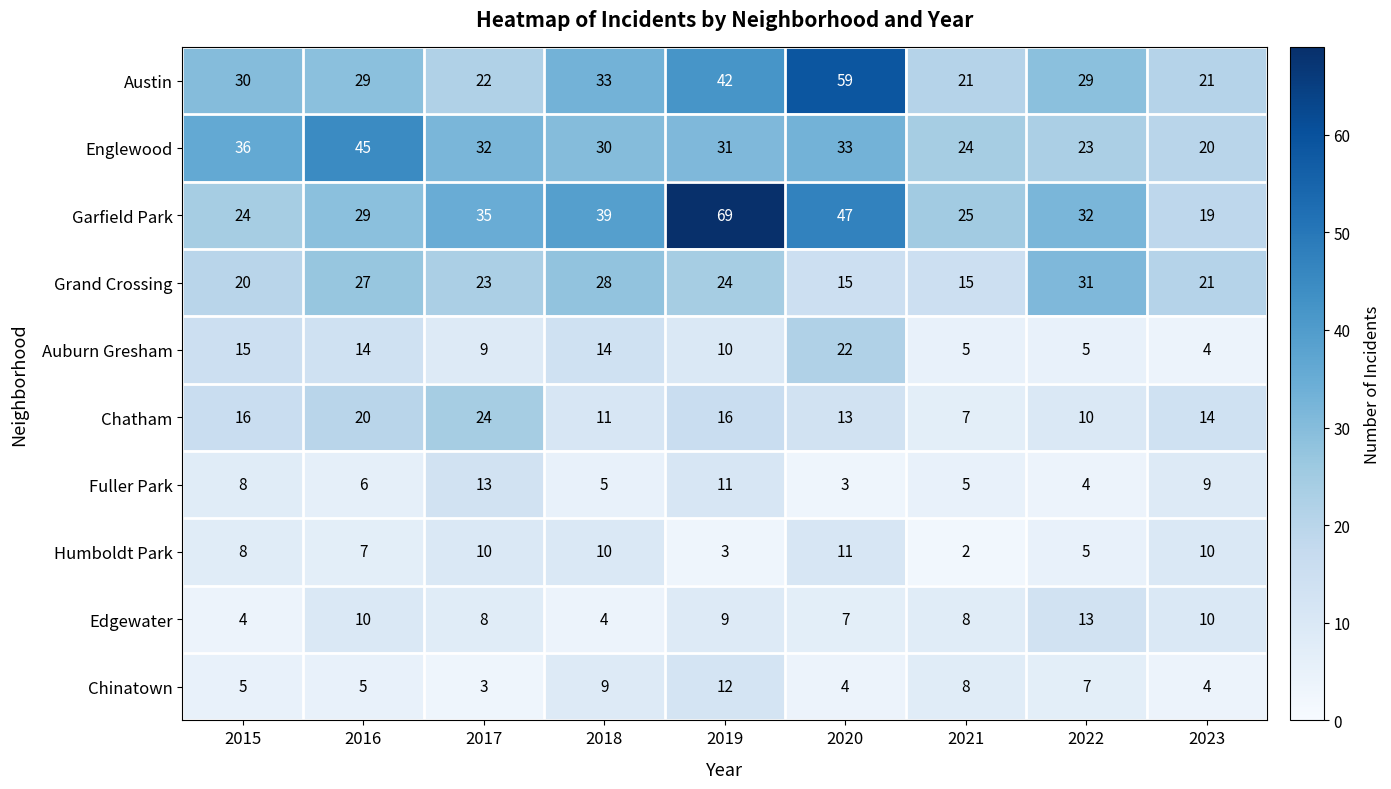

The Edgewater series shows 4 at 2020. True or false?

False